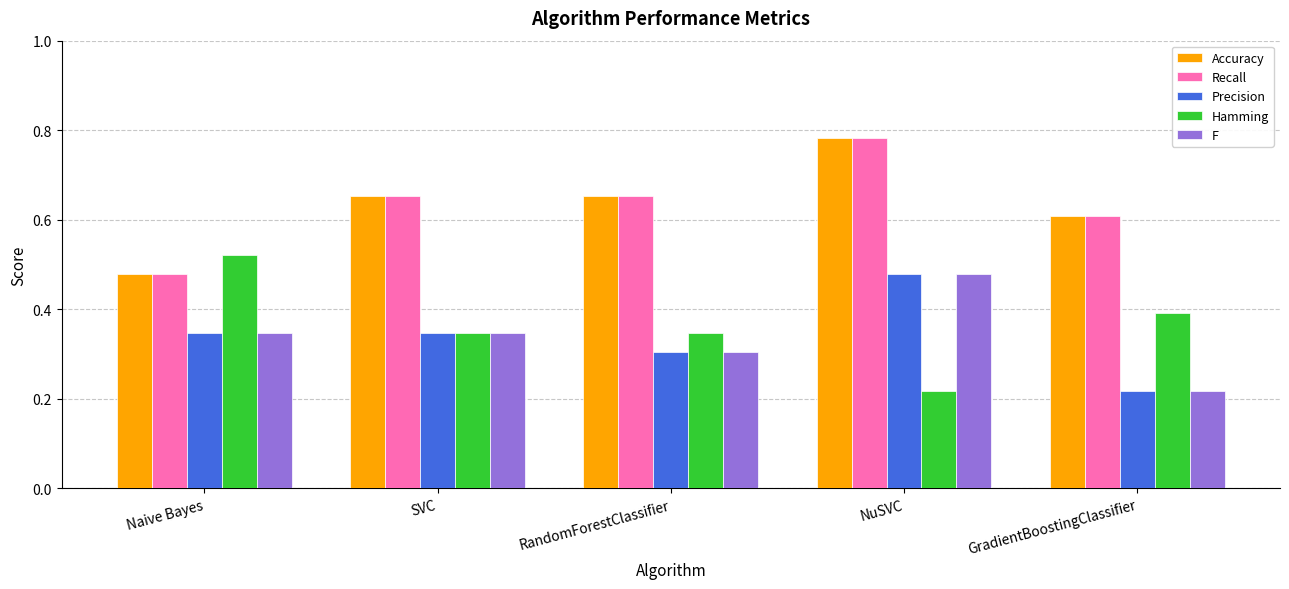

How many Recall values are between 0 and 1?

5